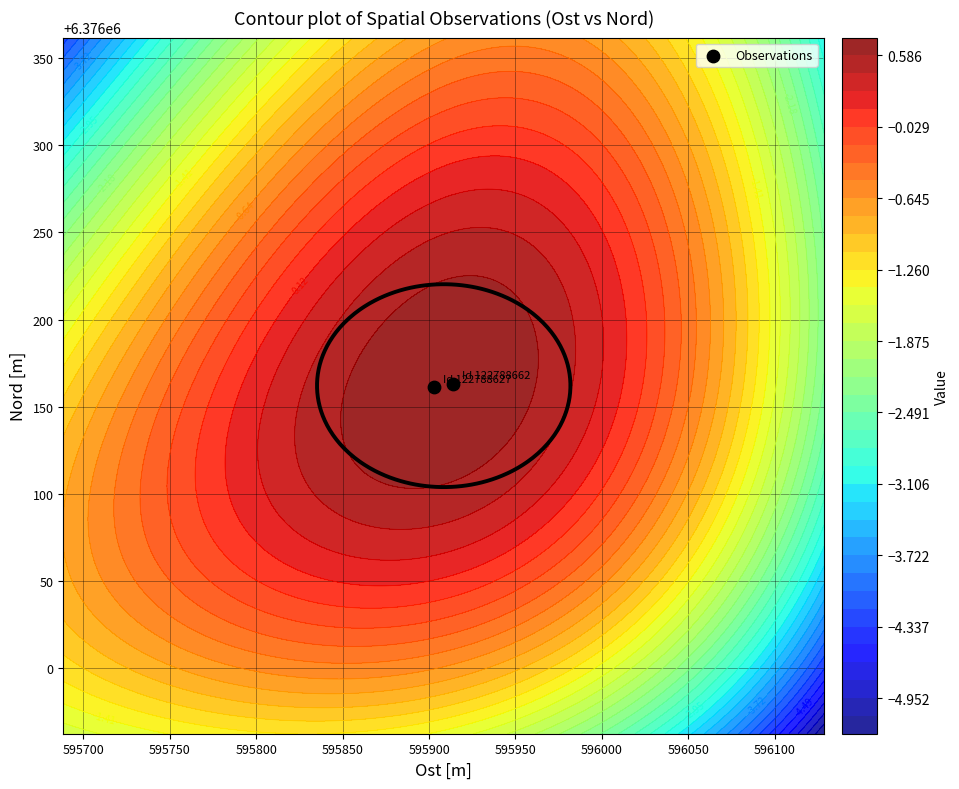

Rank the categories by Nord value from lowest to highest.

122788627, 122788662